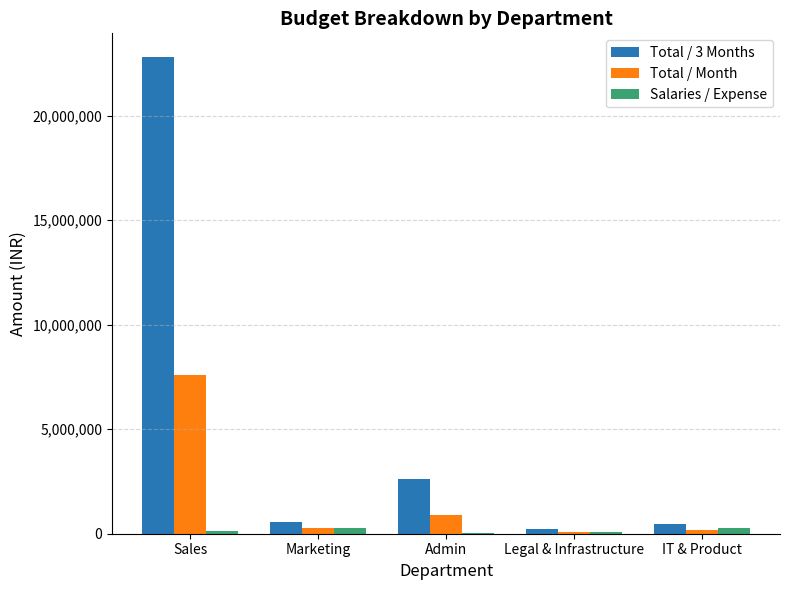

At which label is Total / Month closest to 3836500?

Admin